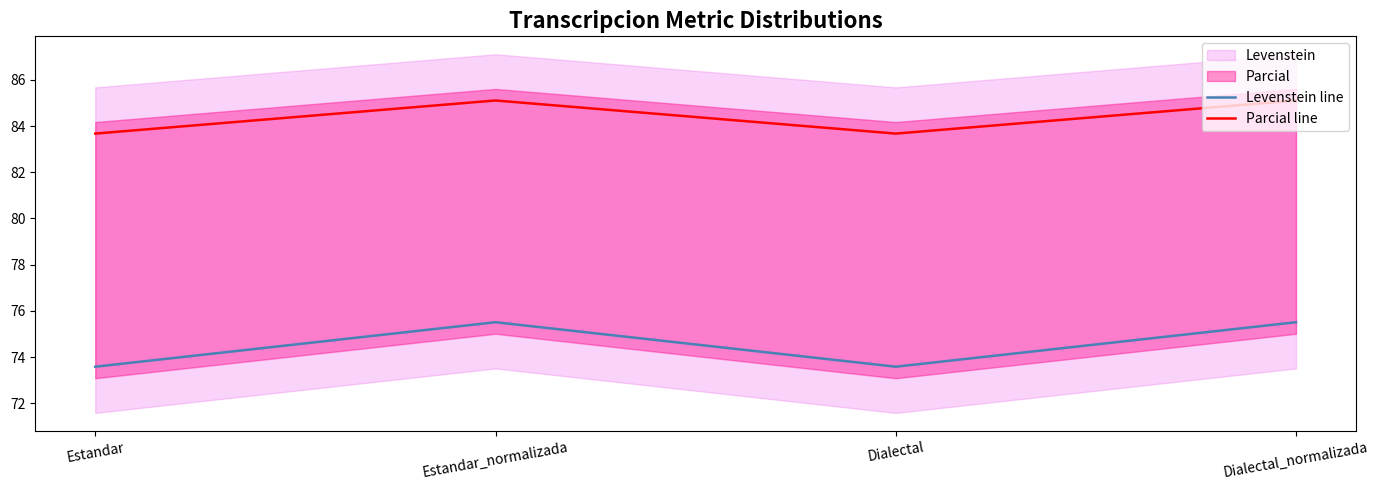

What is the lowest value of the Parcial line series?

83.7